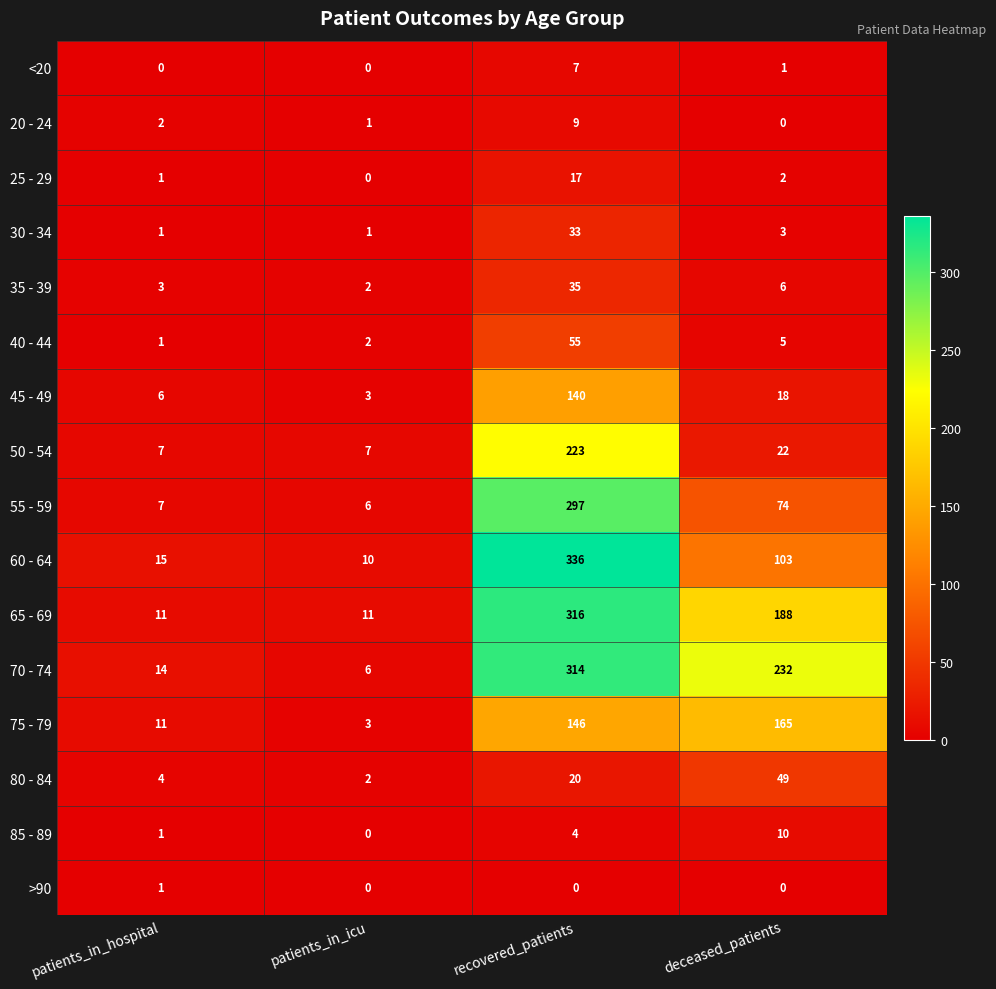

What is the total value across all series at patients_in_hospital?

85